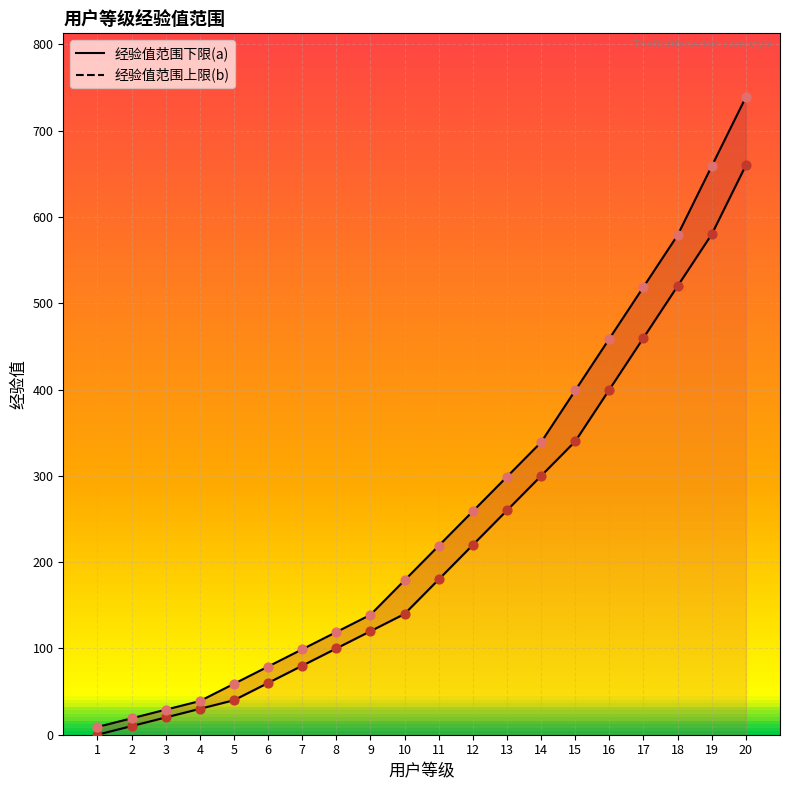

What is the total value across all series at 1?

9